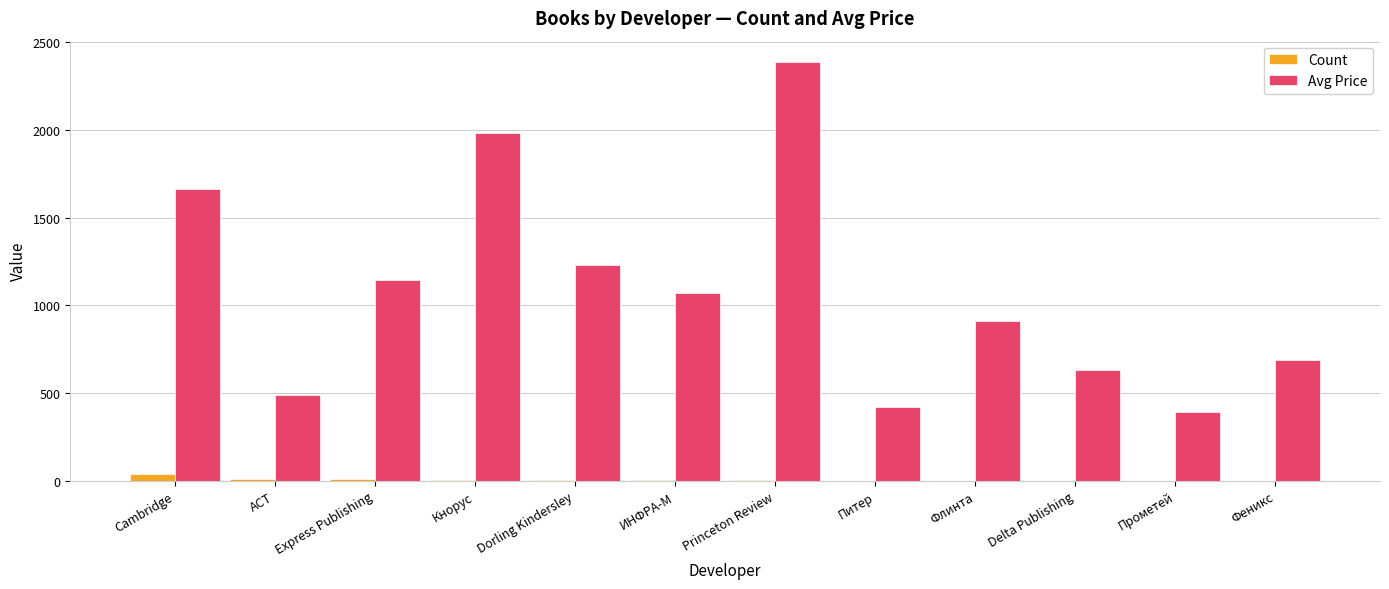

At which category is the sum across all series the highest?

Princeton Review